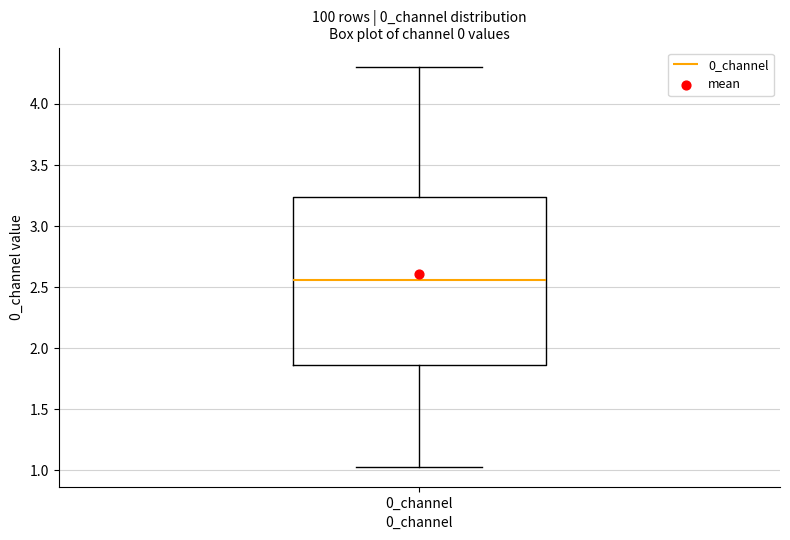

Transcribe this box plot: give where the median line is, the range the box spans, and where the two whiskers end, as read against the y-axis. The values are not printed on the chart, so give them approximately, as read against the axis.

median 2.55, box 1.85 to 3.25, whiskers 1.05 to 4.30